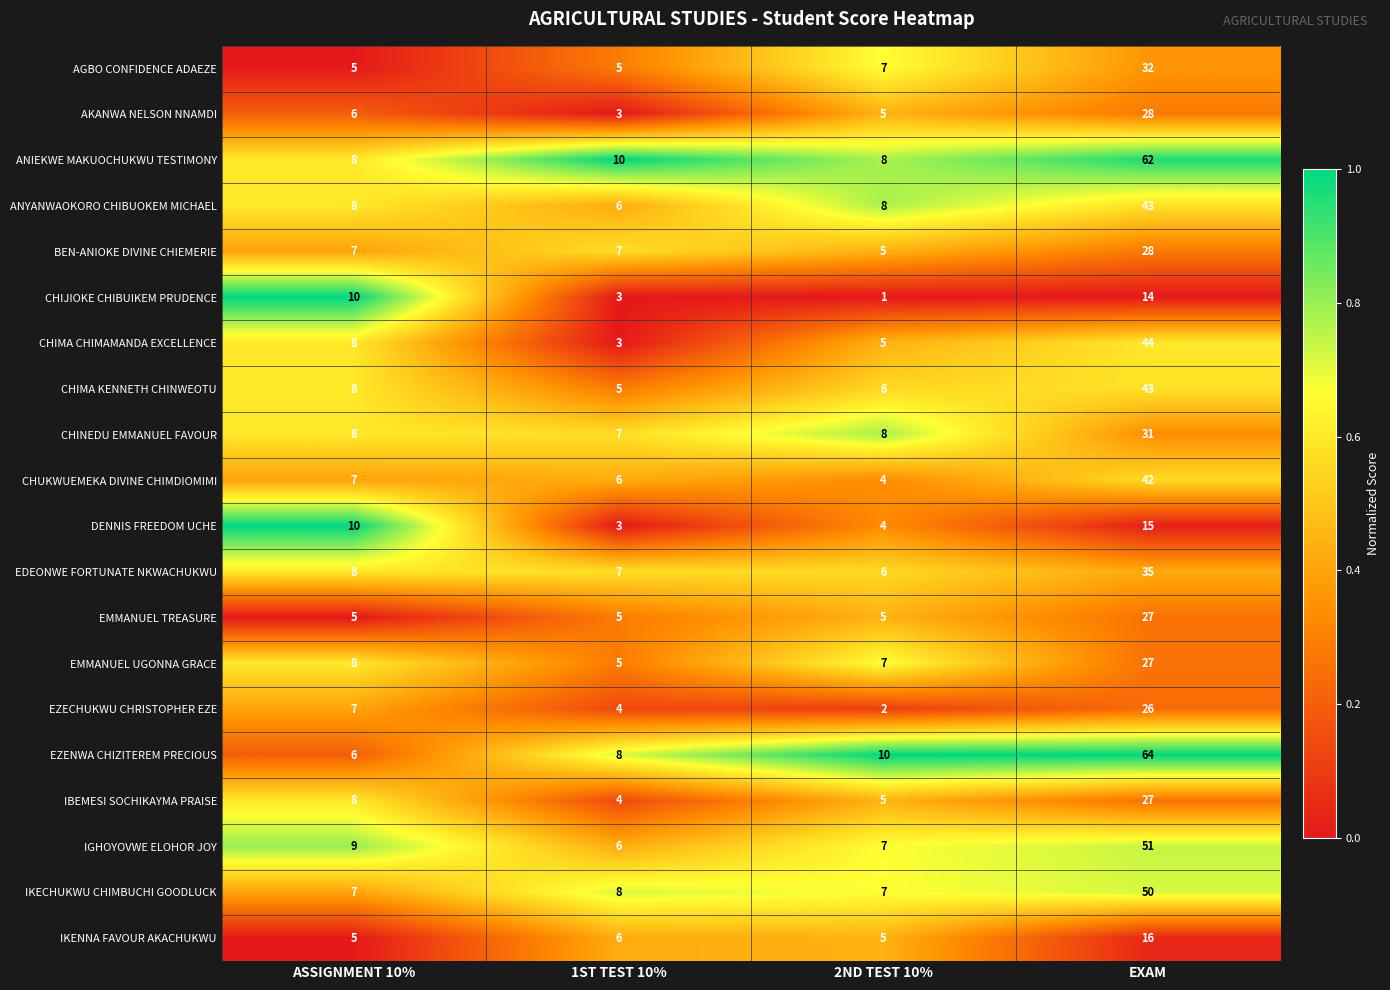

What is the difference between the maximum and second lowest values in the ANIEKWE MAKUOCHUKWU TESTIMONY series?

54